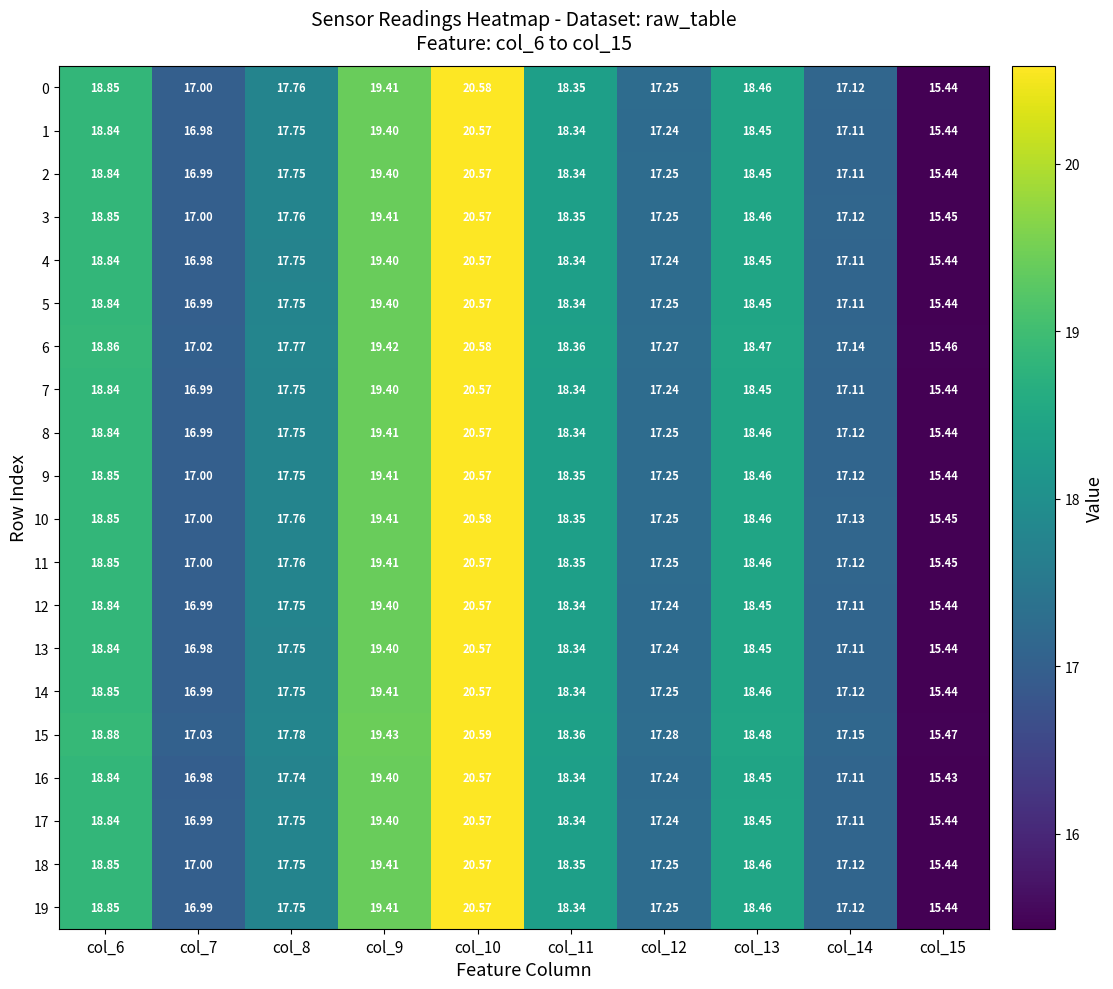

Is the value of 15 at col_9 greater than the value of 12 at col_6?

Yes